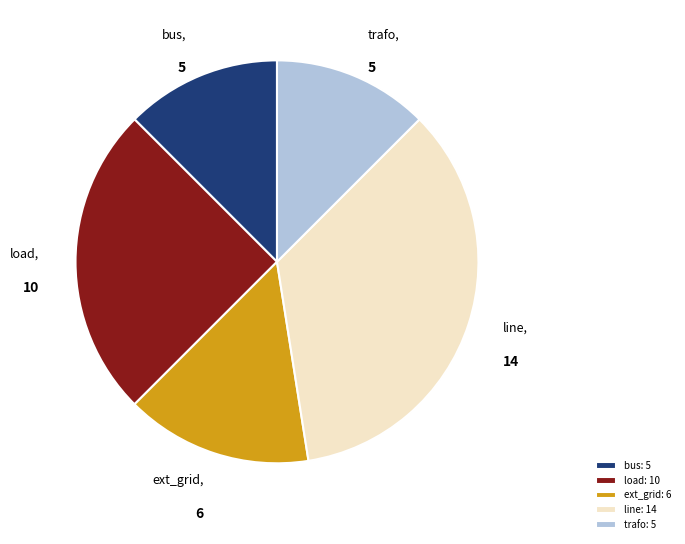

Is the sum of bus and load greater than half?

No